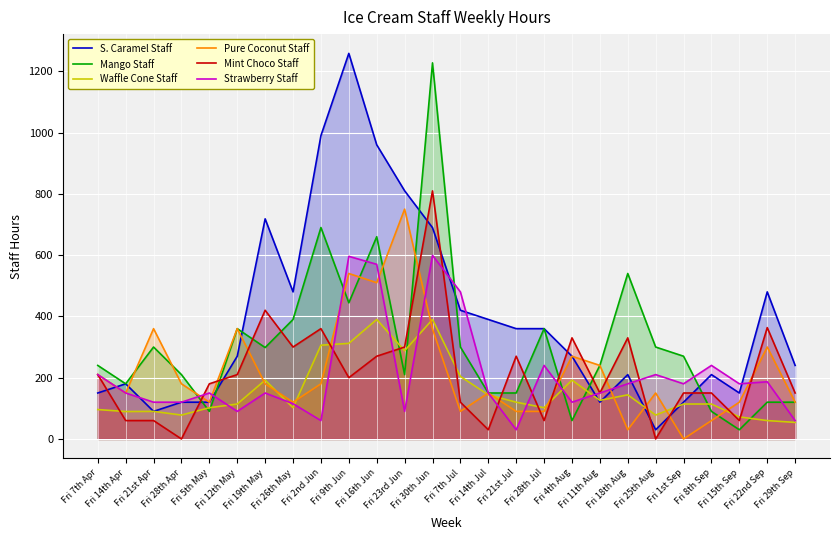

How many values in the Strawberry Staff series are below 150?

9